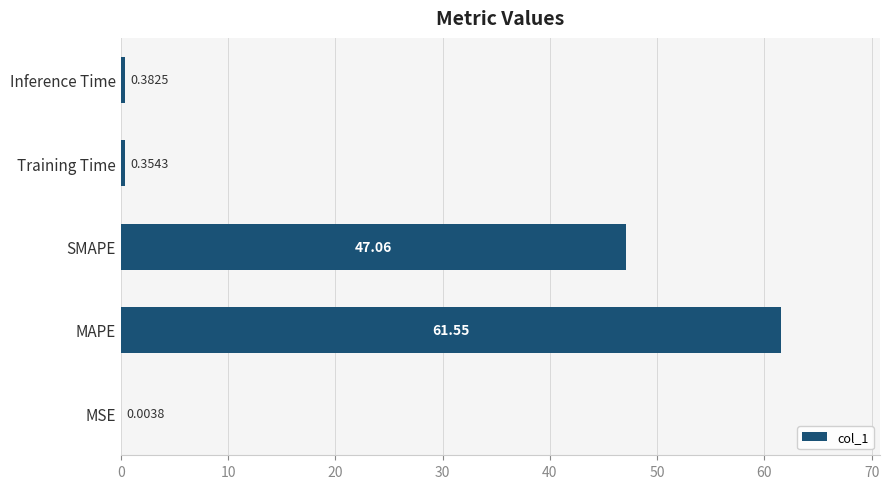

At which label is the value closest to 30?

SMAPE